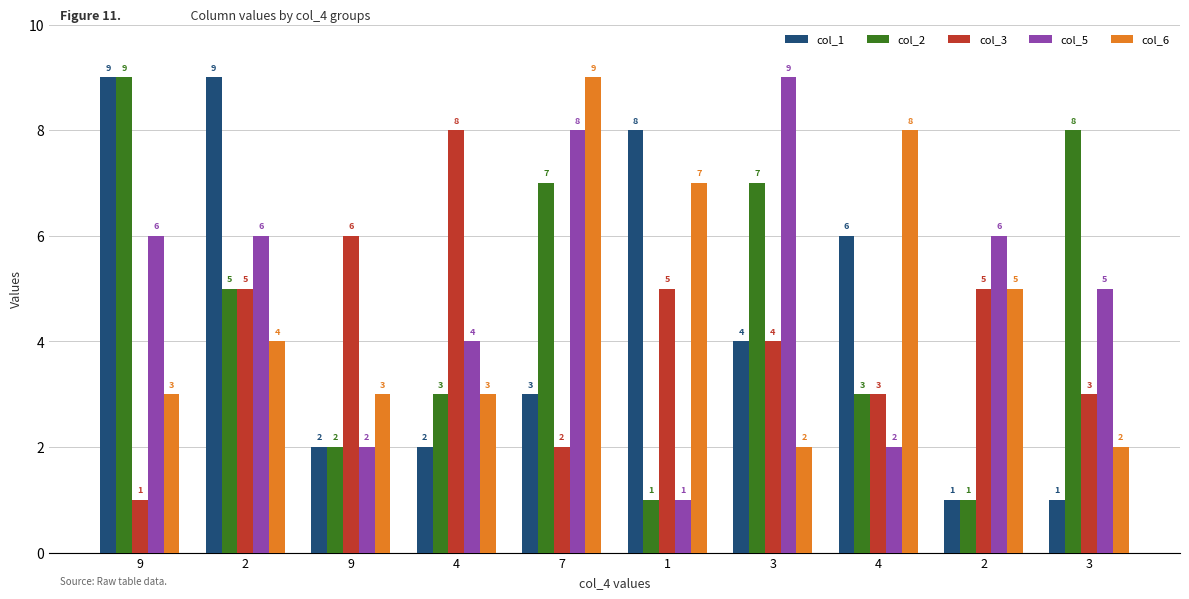

What is the label of the 6th bar from the left?

1